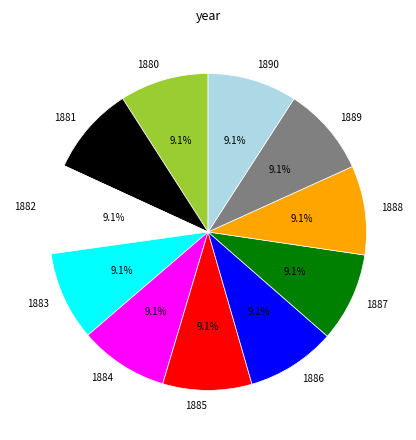

Approximately how many times larger is the value at 1882 compared to 1885?

1.0